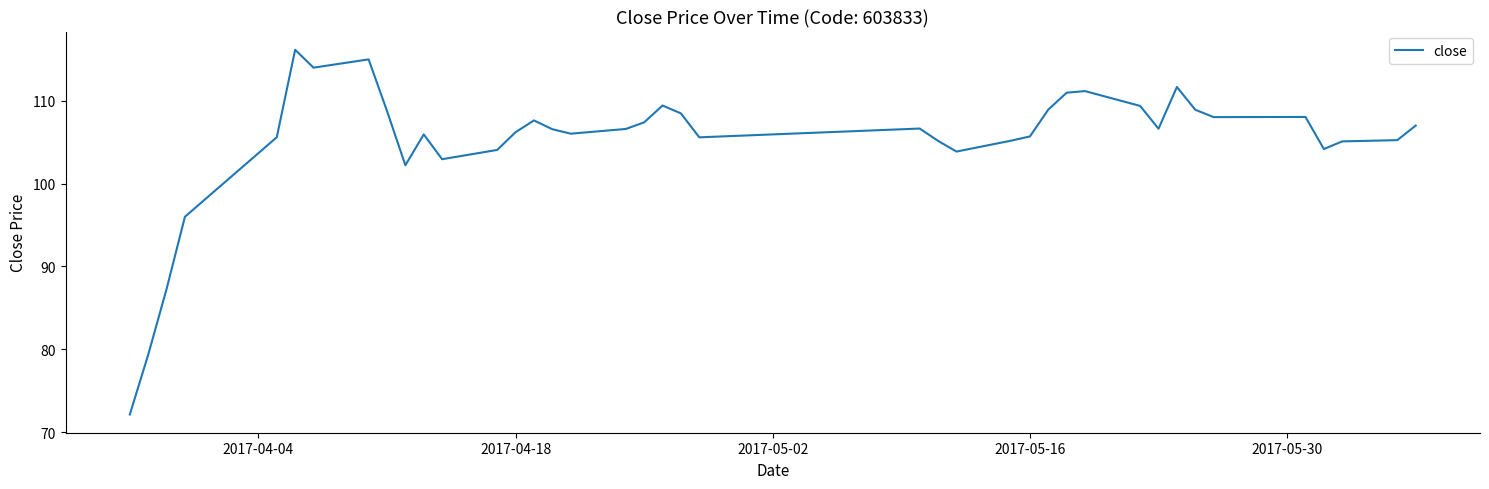

What is the minimum value shown in the chart?

72.1